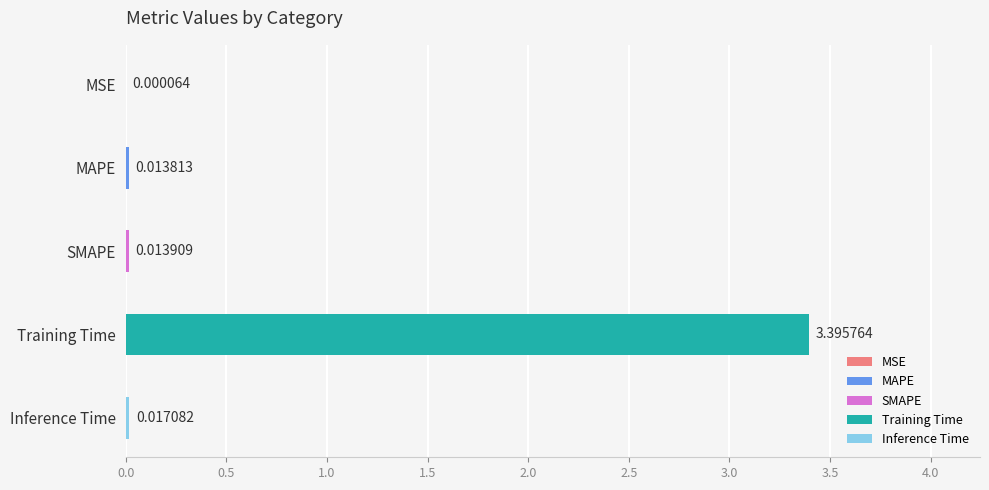

What is the sum of all values?

3.4